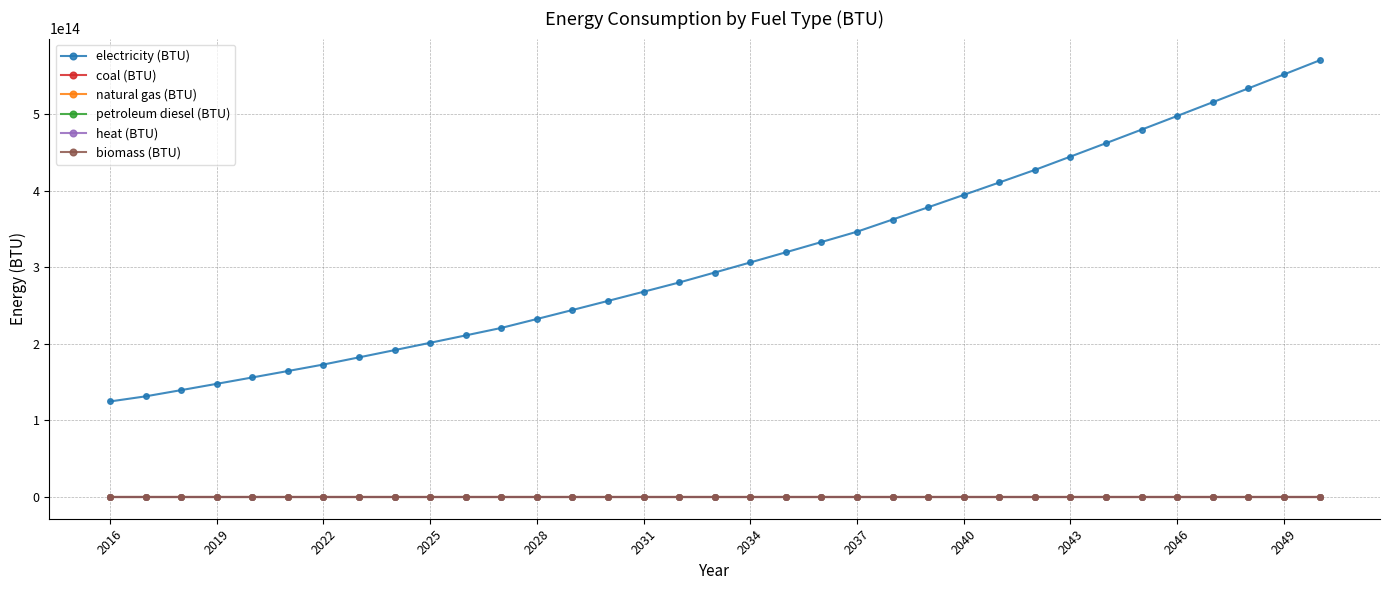

What is the greatest value displayed?

570379866288610.1